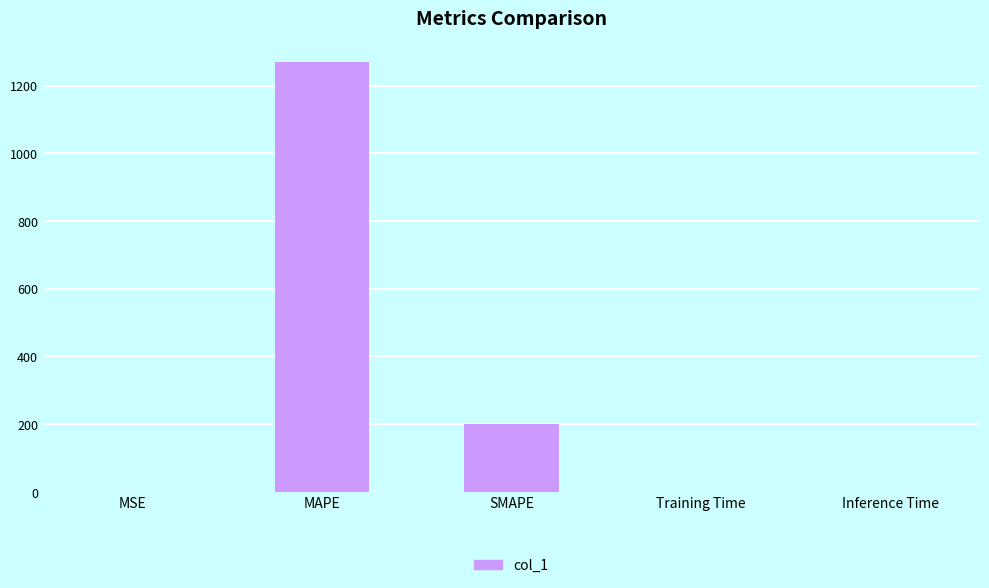

At which category does the chart reach its peak across all series?

MAPE